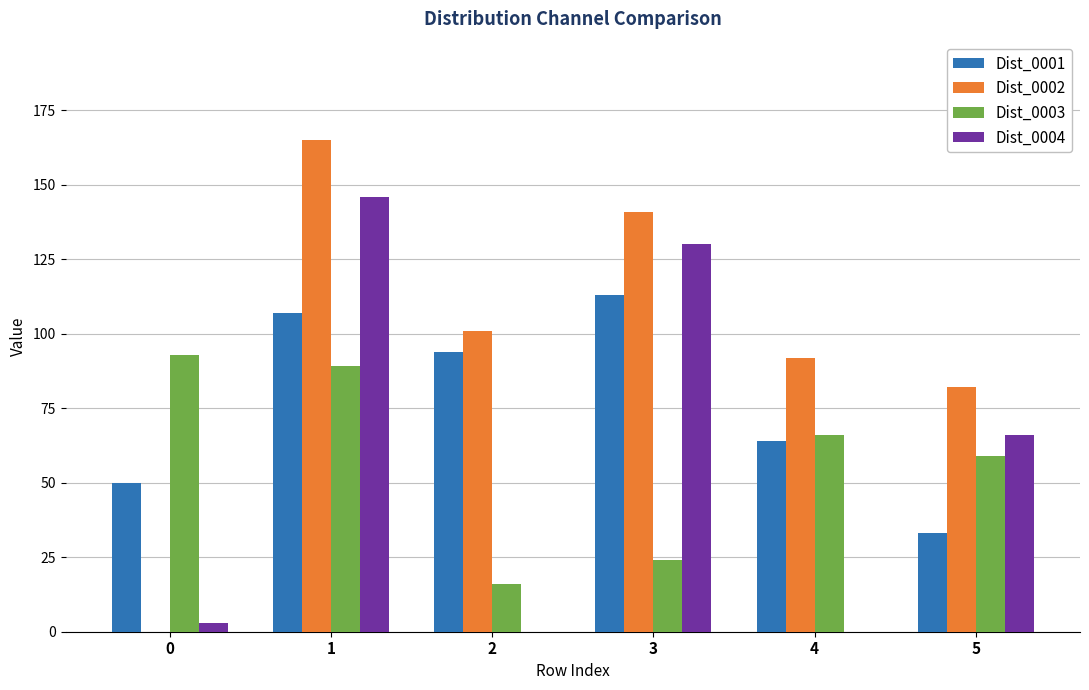

Which series has the largest total across all categories?

Dist_0002